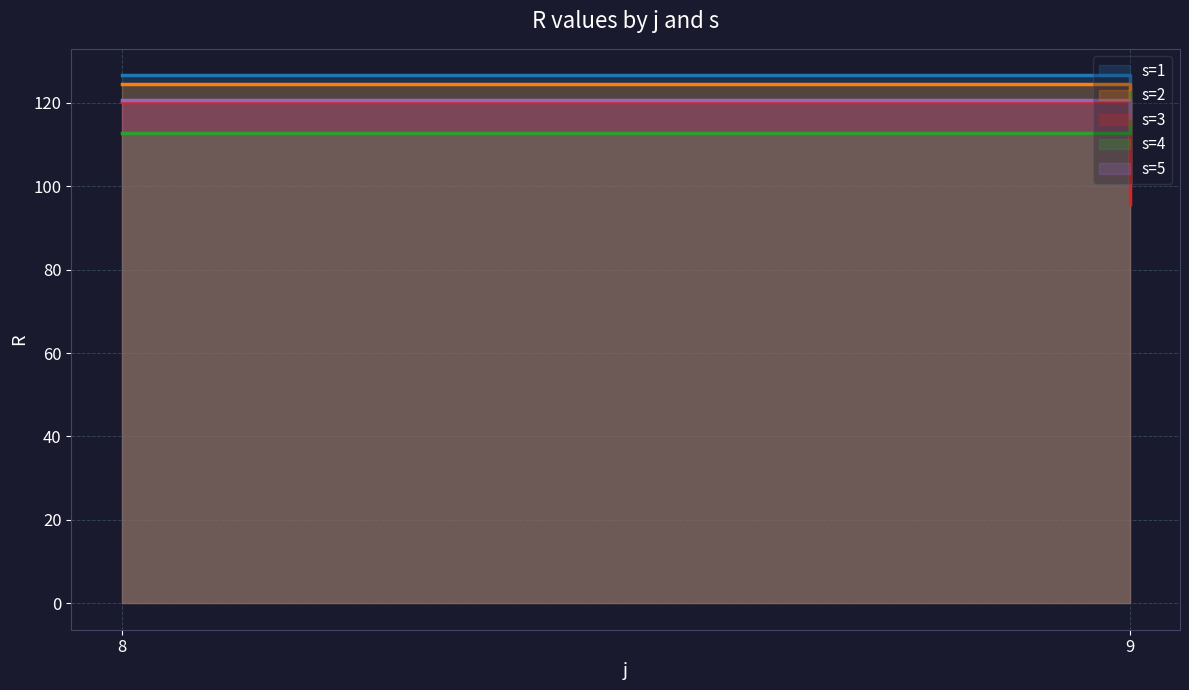

At which category does the chart reach its peak across all series?

8